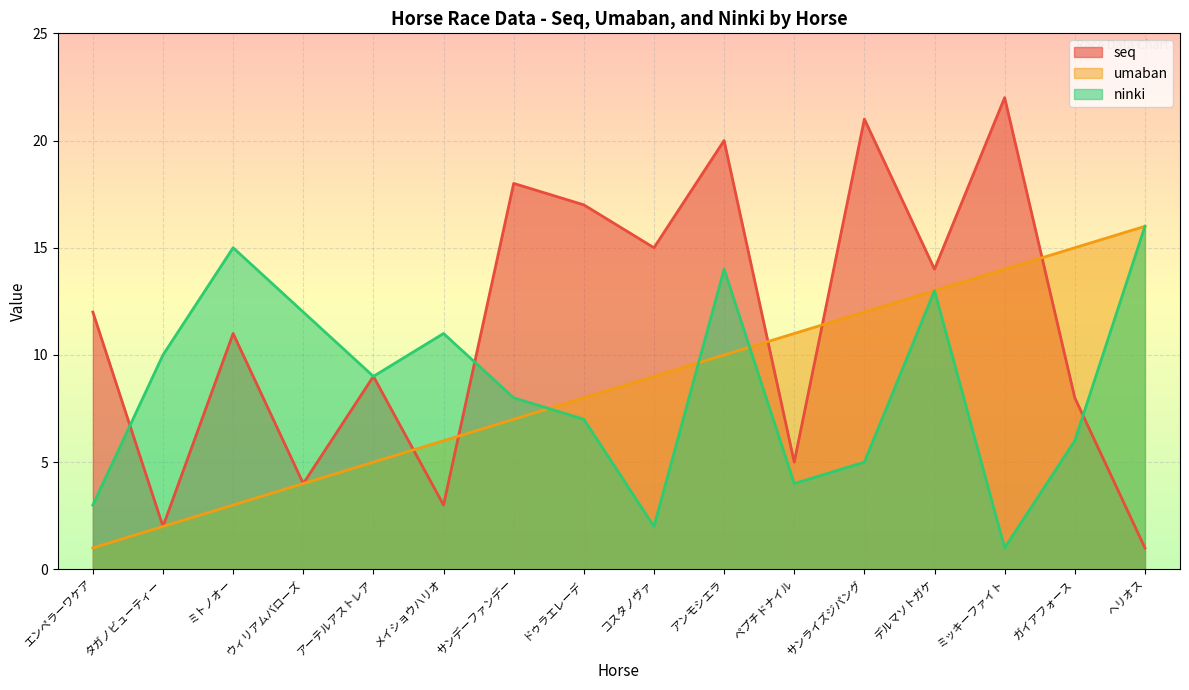

What is the approximate value of umaban at サンデーファンデー?

7